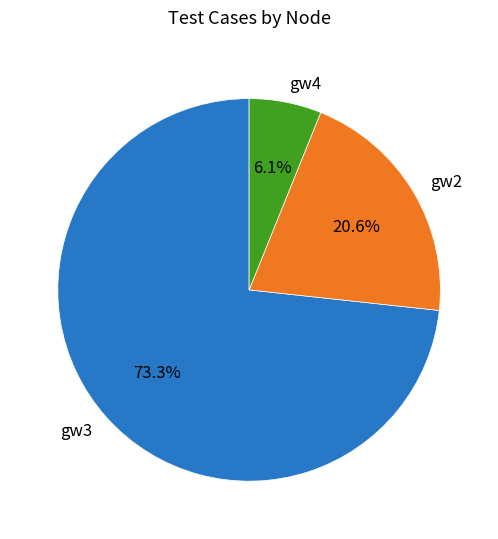

What percentage do gw4 and gw3 together represent?

79.4%